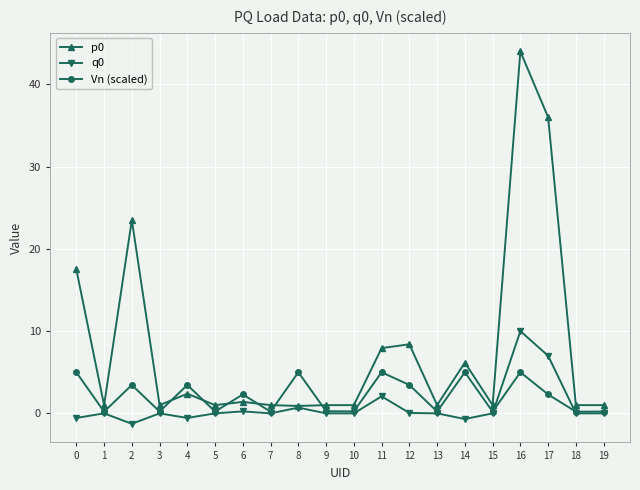

How many categories are shown in the chart?

20